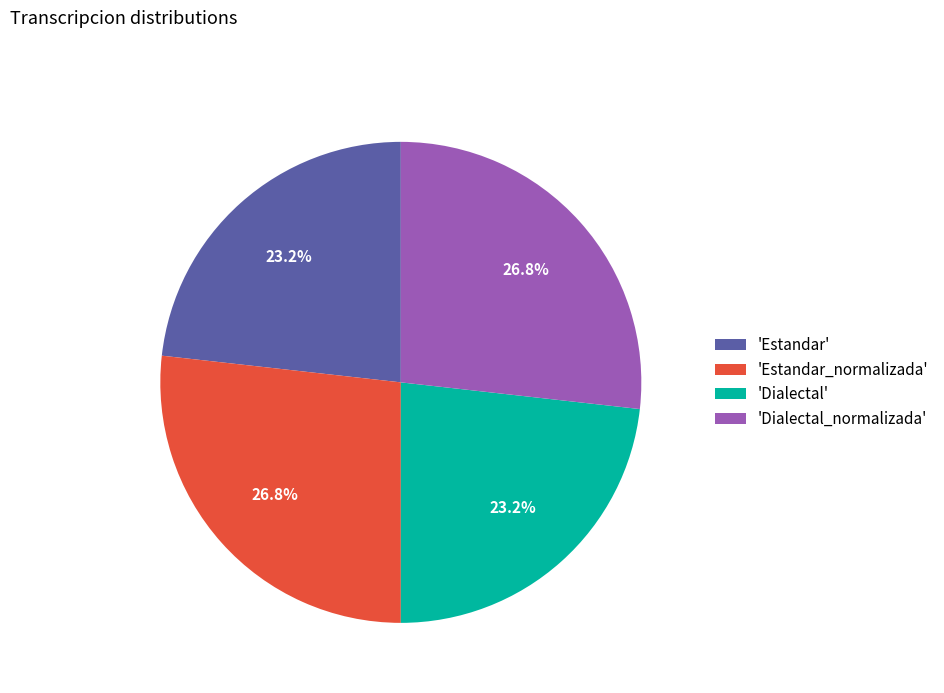

Between 'Estandar_normalizada' and 'Dialectal', which is larger?

'Estandar_normalizada'